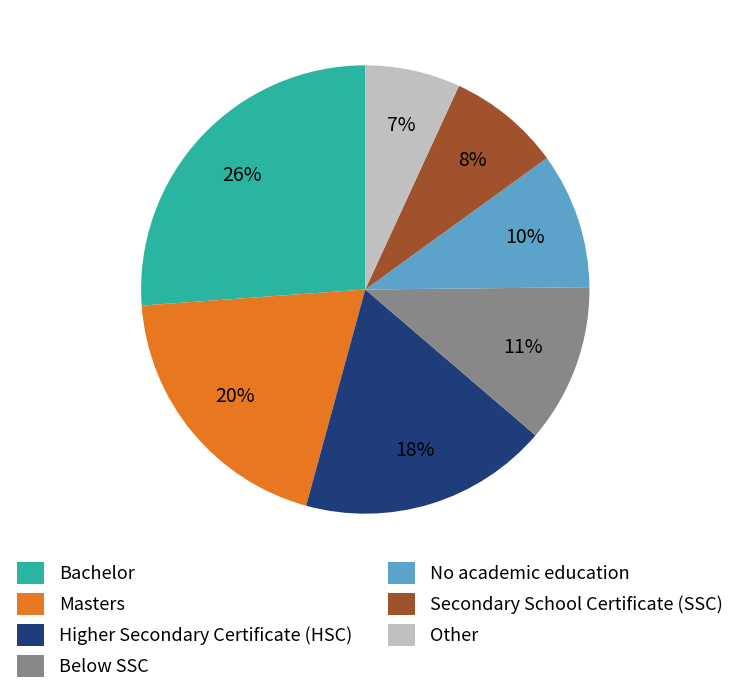

To the nearest percent, what is the difference between the largest and smallest slice percentages?

19%